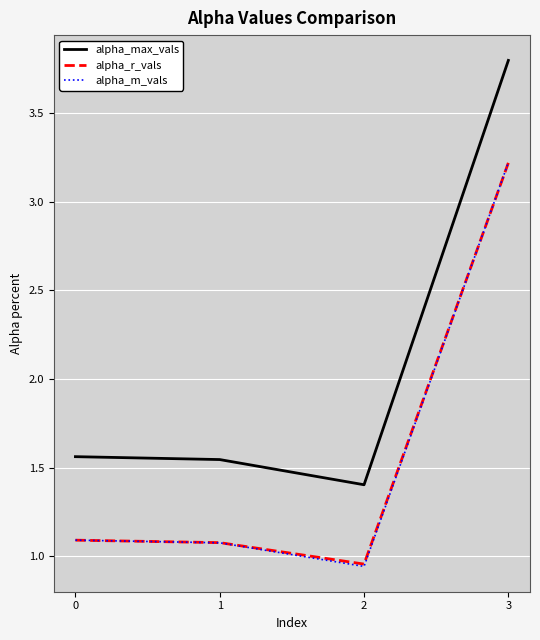

What is the spread (max minus min) of values at 0?

0.5